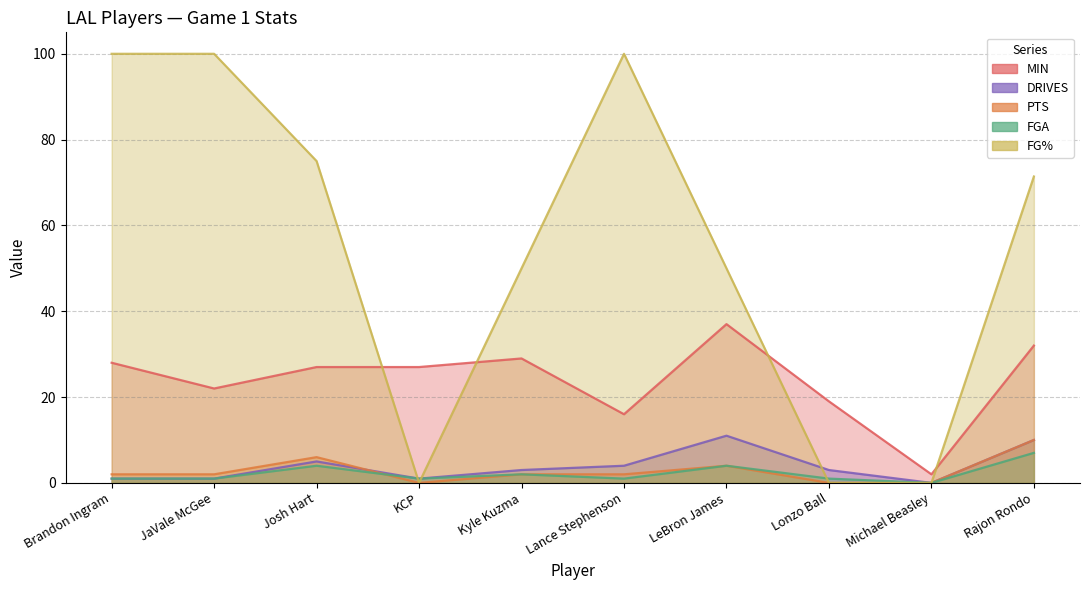

True or false: MIN and PTS cross at least once.

False